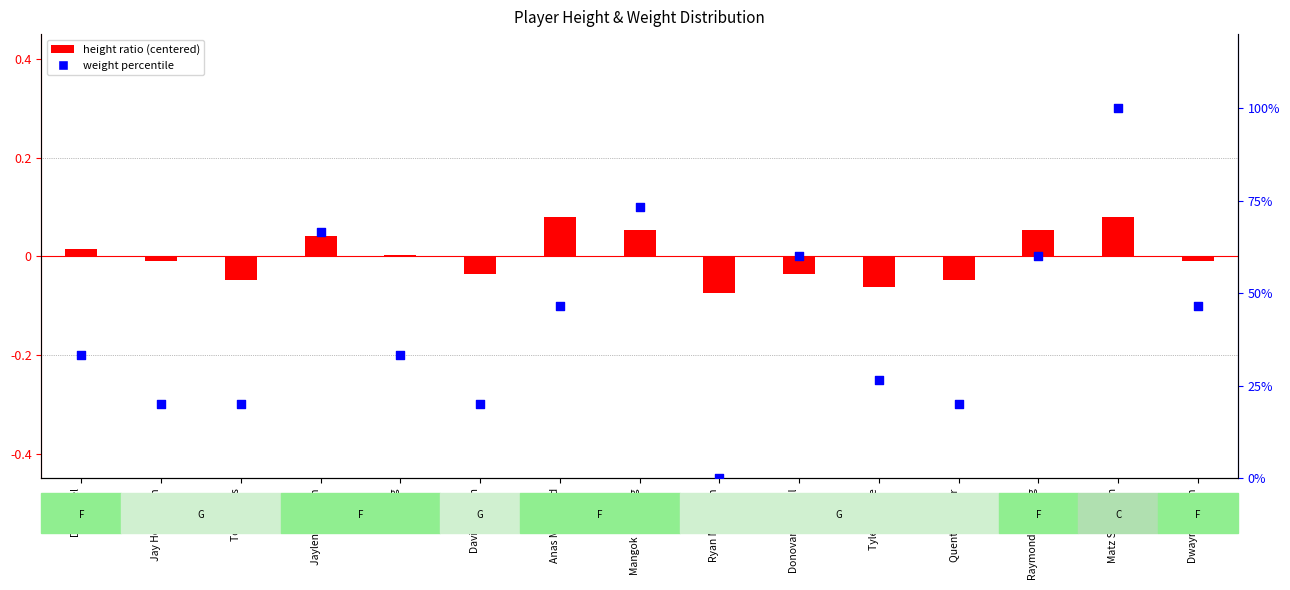

Which series has the widest spread of Y values?

weight percentile